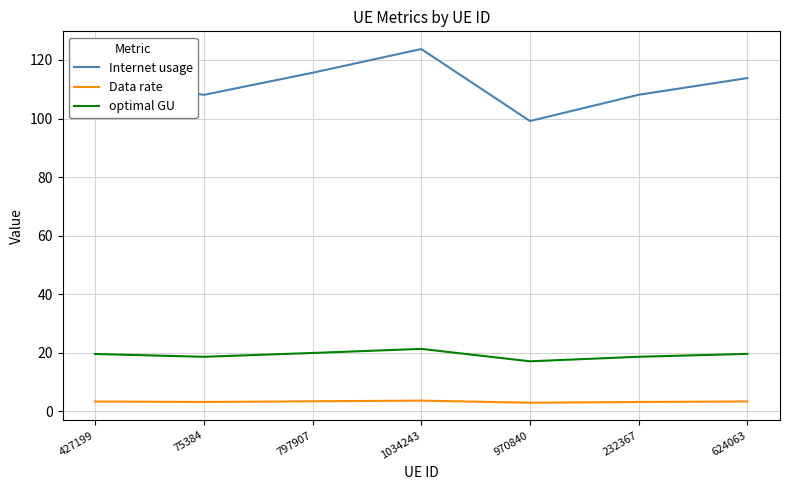

True or false: Data rate and Internet usage intersect in this chart.

False